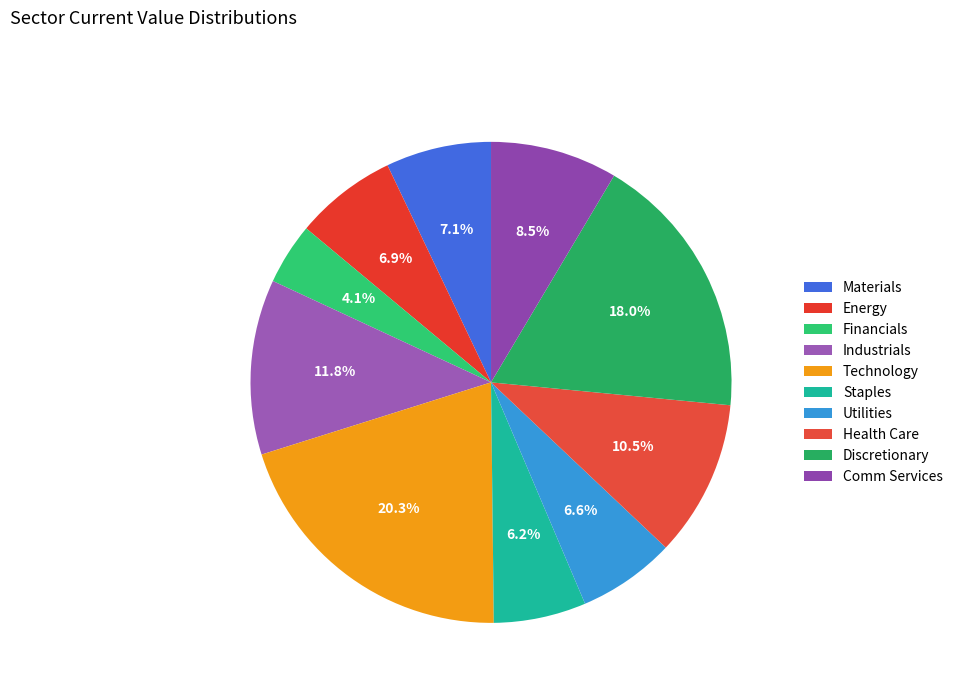

Is there any slice that represents more than half of the pie?

No